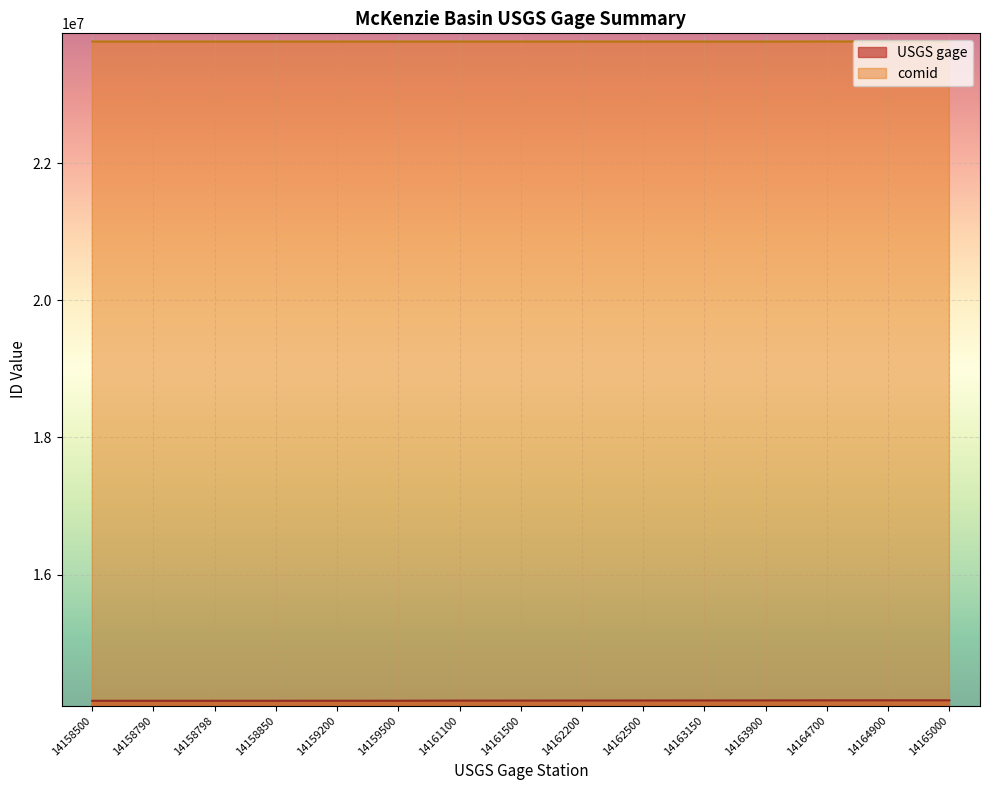

List the labels in order of USGS gage value, smallest first.

14158500, 14158790, 14158798, 14158850, 14159200, 14159500, 14161100, 14161500, 14162200, 14162500, 14163150, 14163900, 14164700, 14164900, 14165000